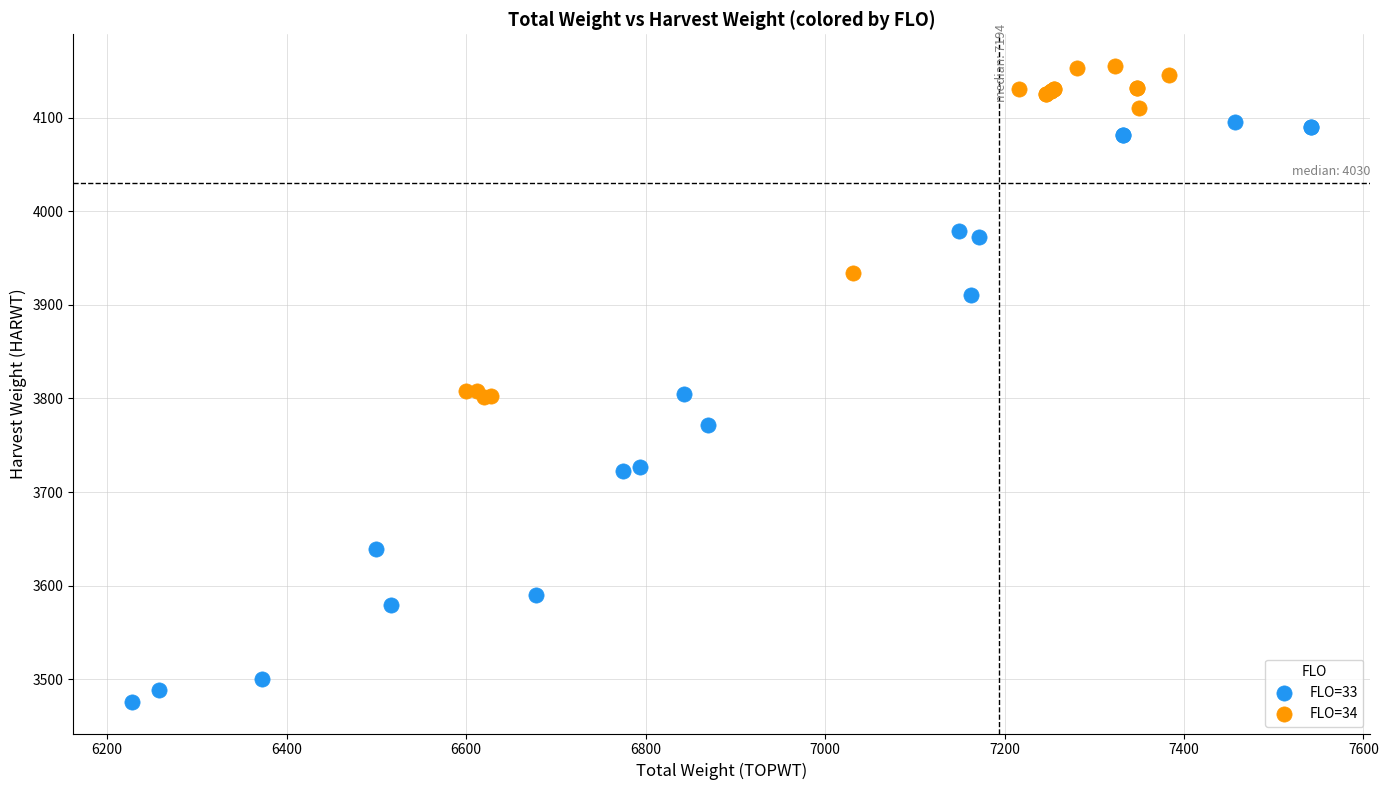

What are all the series names shown in the legend?

FLO=33, FLO=34